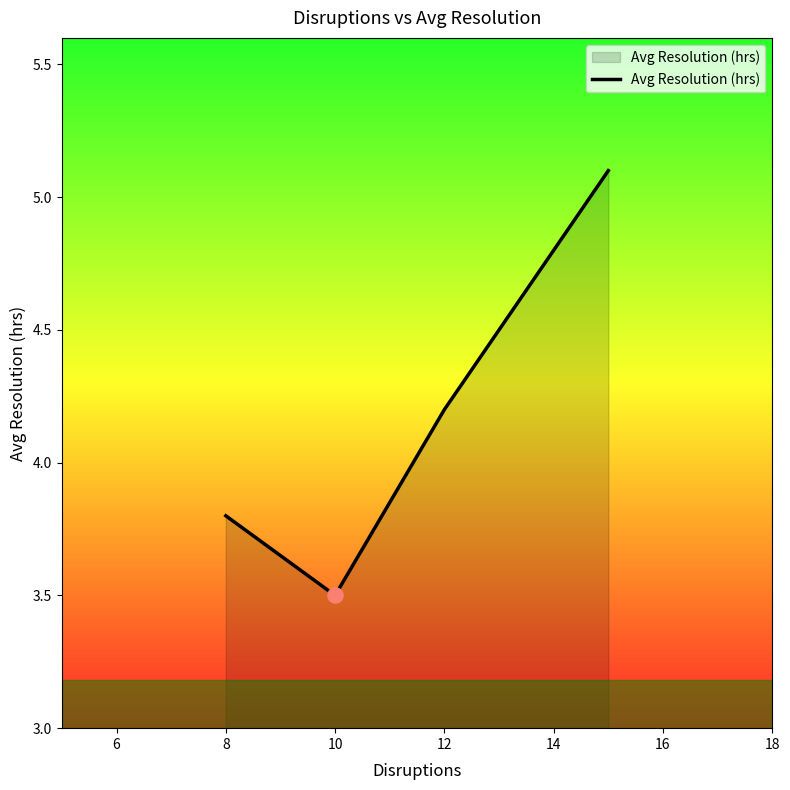

How many interior local valleys (lower than both neighbors) does the data have?

1